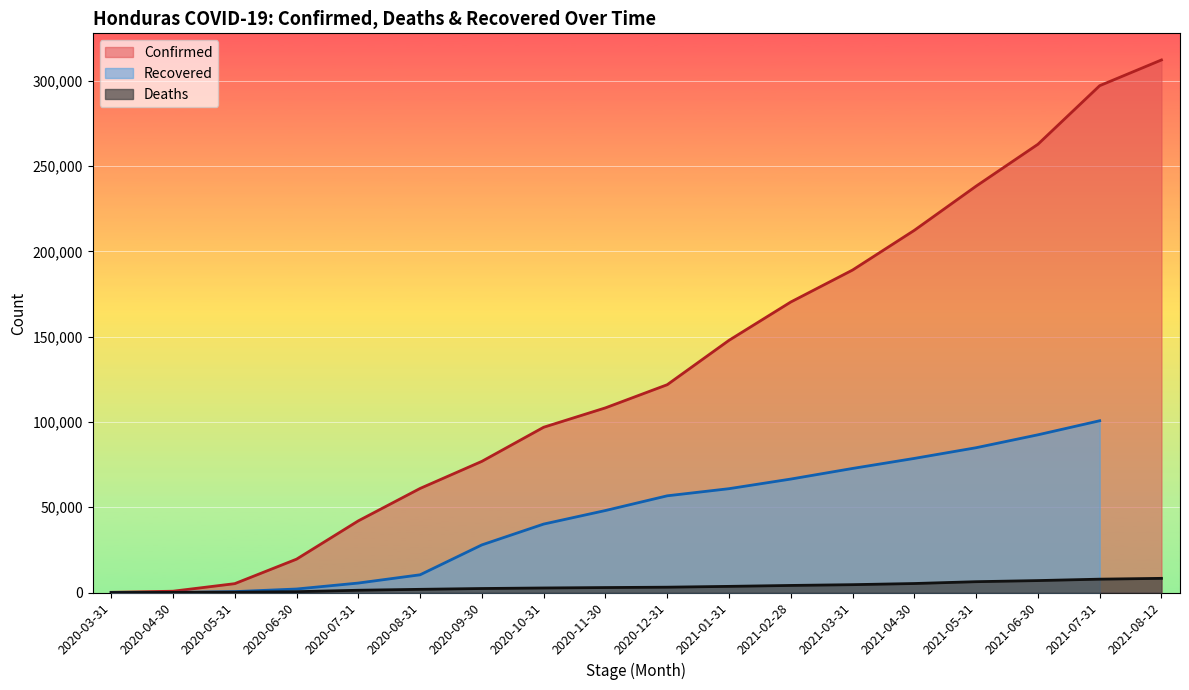

What is the difference between the highest and lowest values at 2020-06-30?

19061